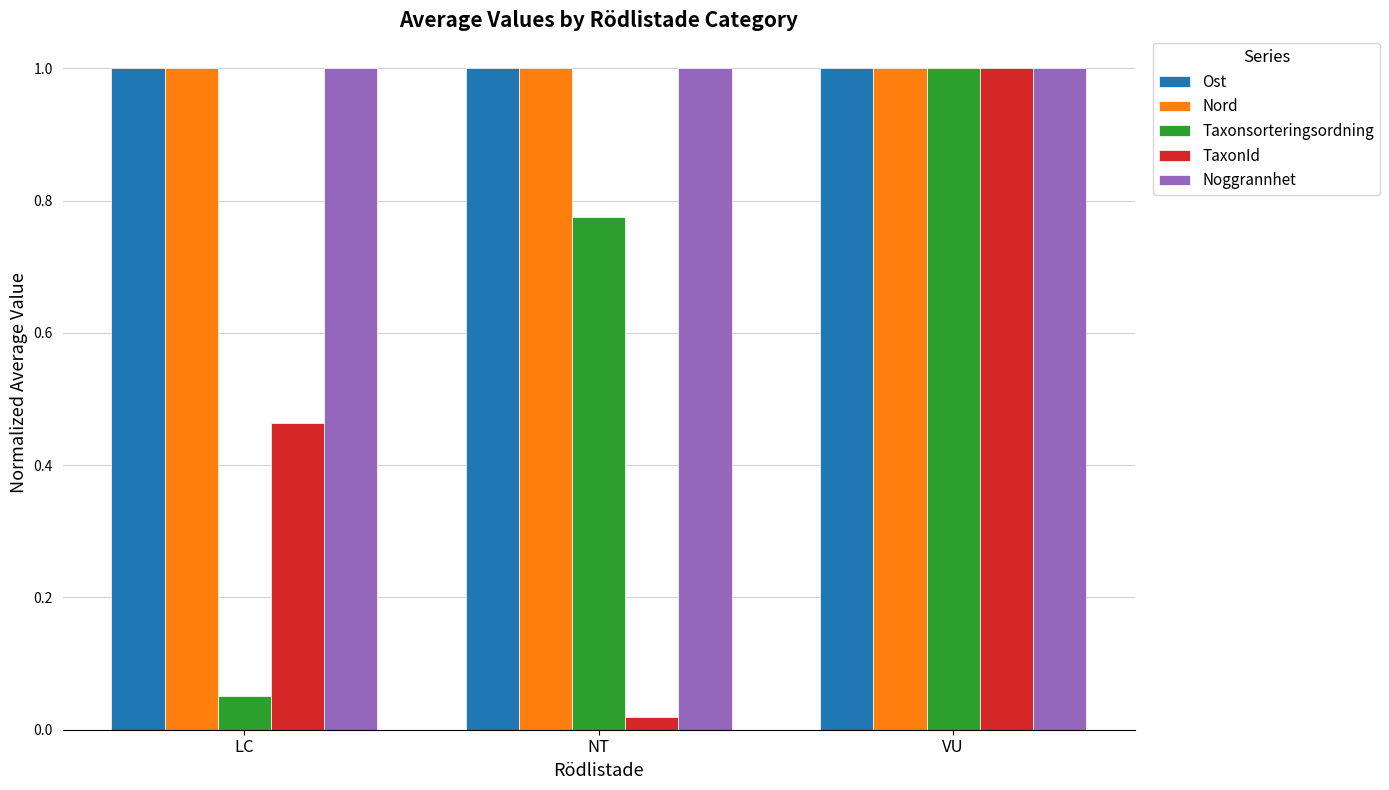

Between NT and VU, which series saw the biggest shift?

TaxonId